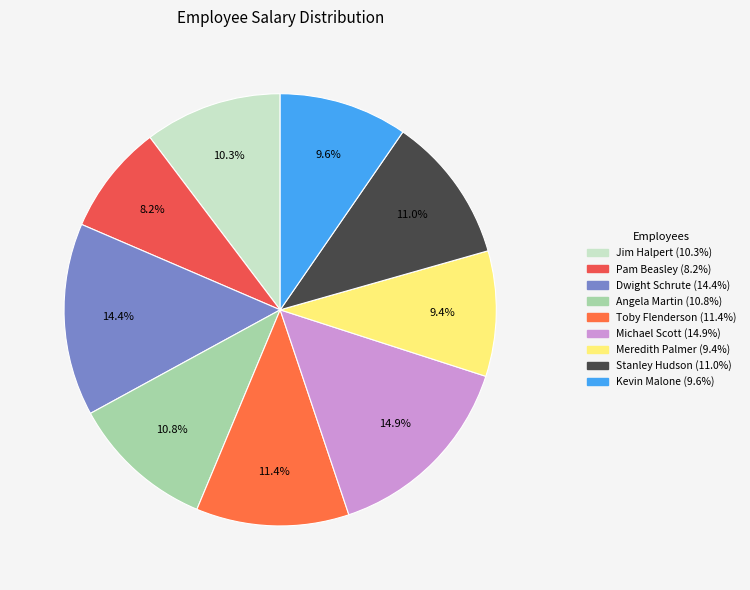

What is the ratio of the value at Angela Martin to the value at Stanley Hudson?

1.0